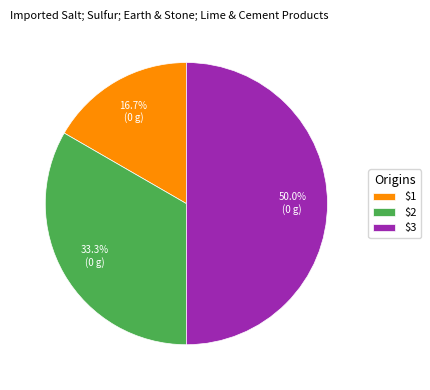

Which category has the smallest portion of the pie?

$1